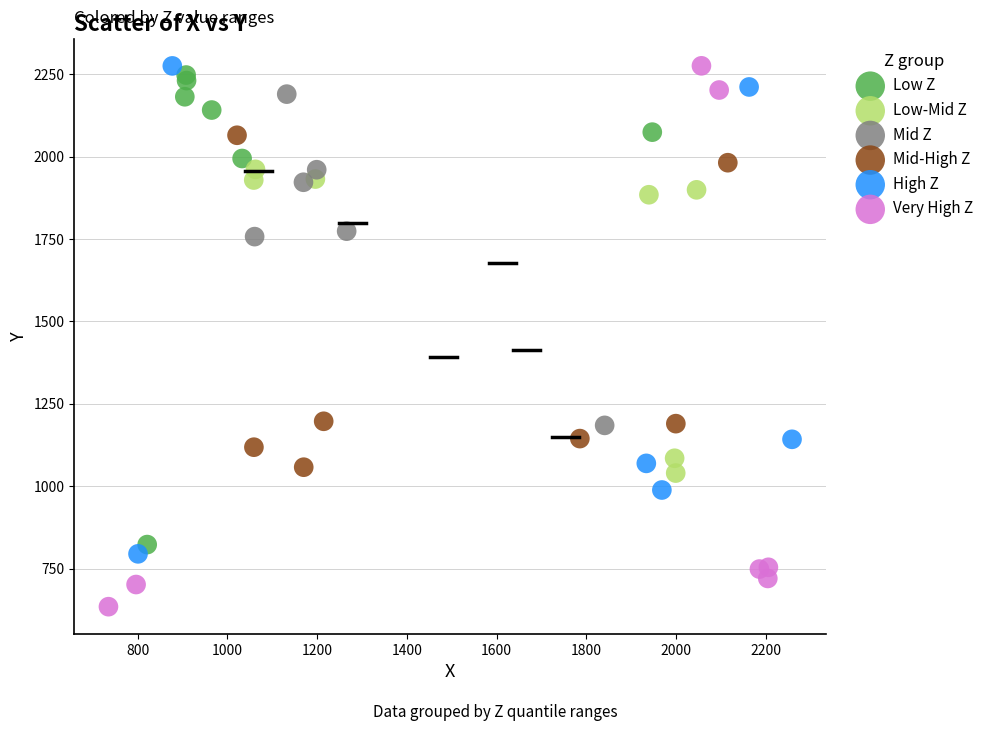

Which series contains the lowest Y value?

Very High Z